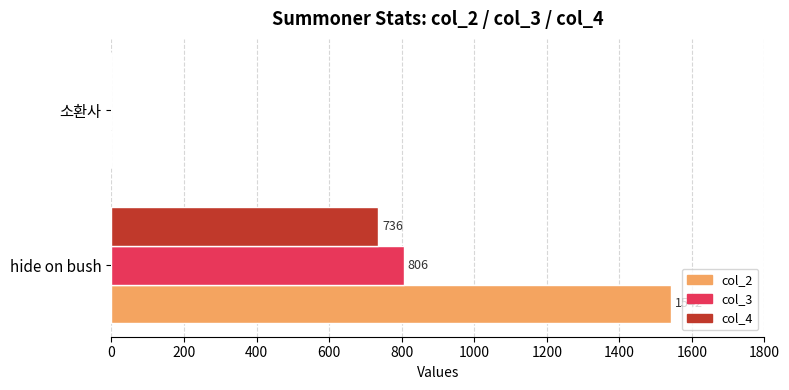

True or false: col_4 has a value of -349 at 소환사.

False